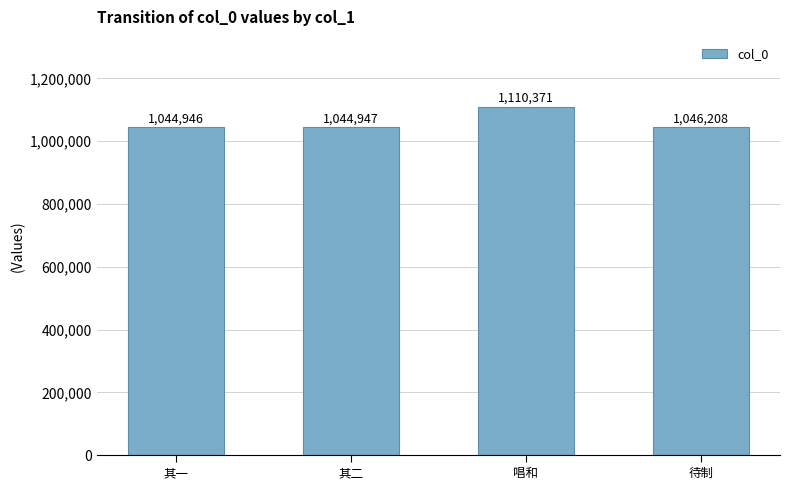

What is the change in value from 其二 to 唱和?

+65424